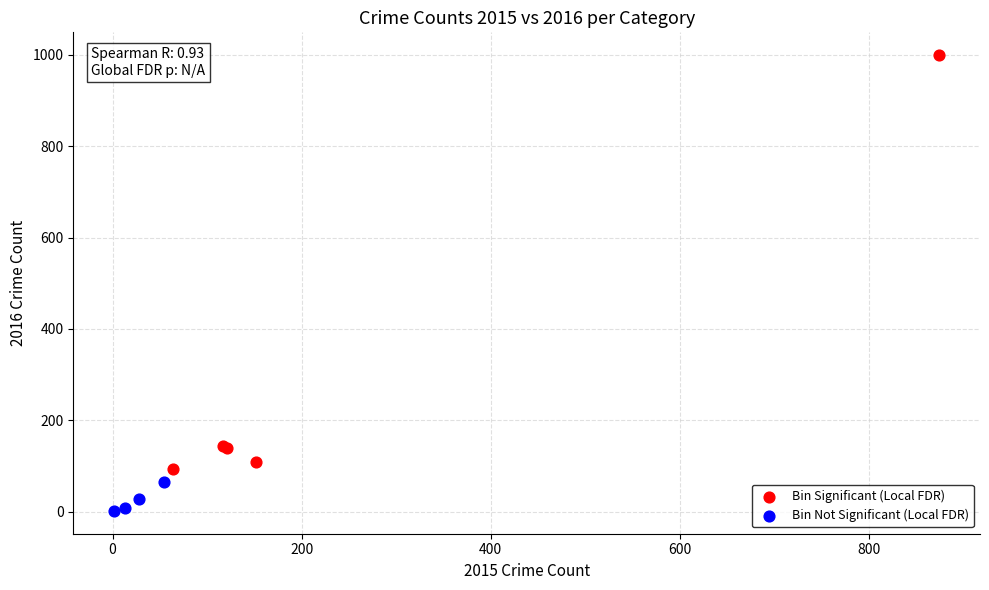

Which series has the widest spread of Y values?

Bin Significant (Local FDR)